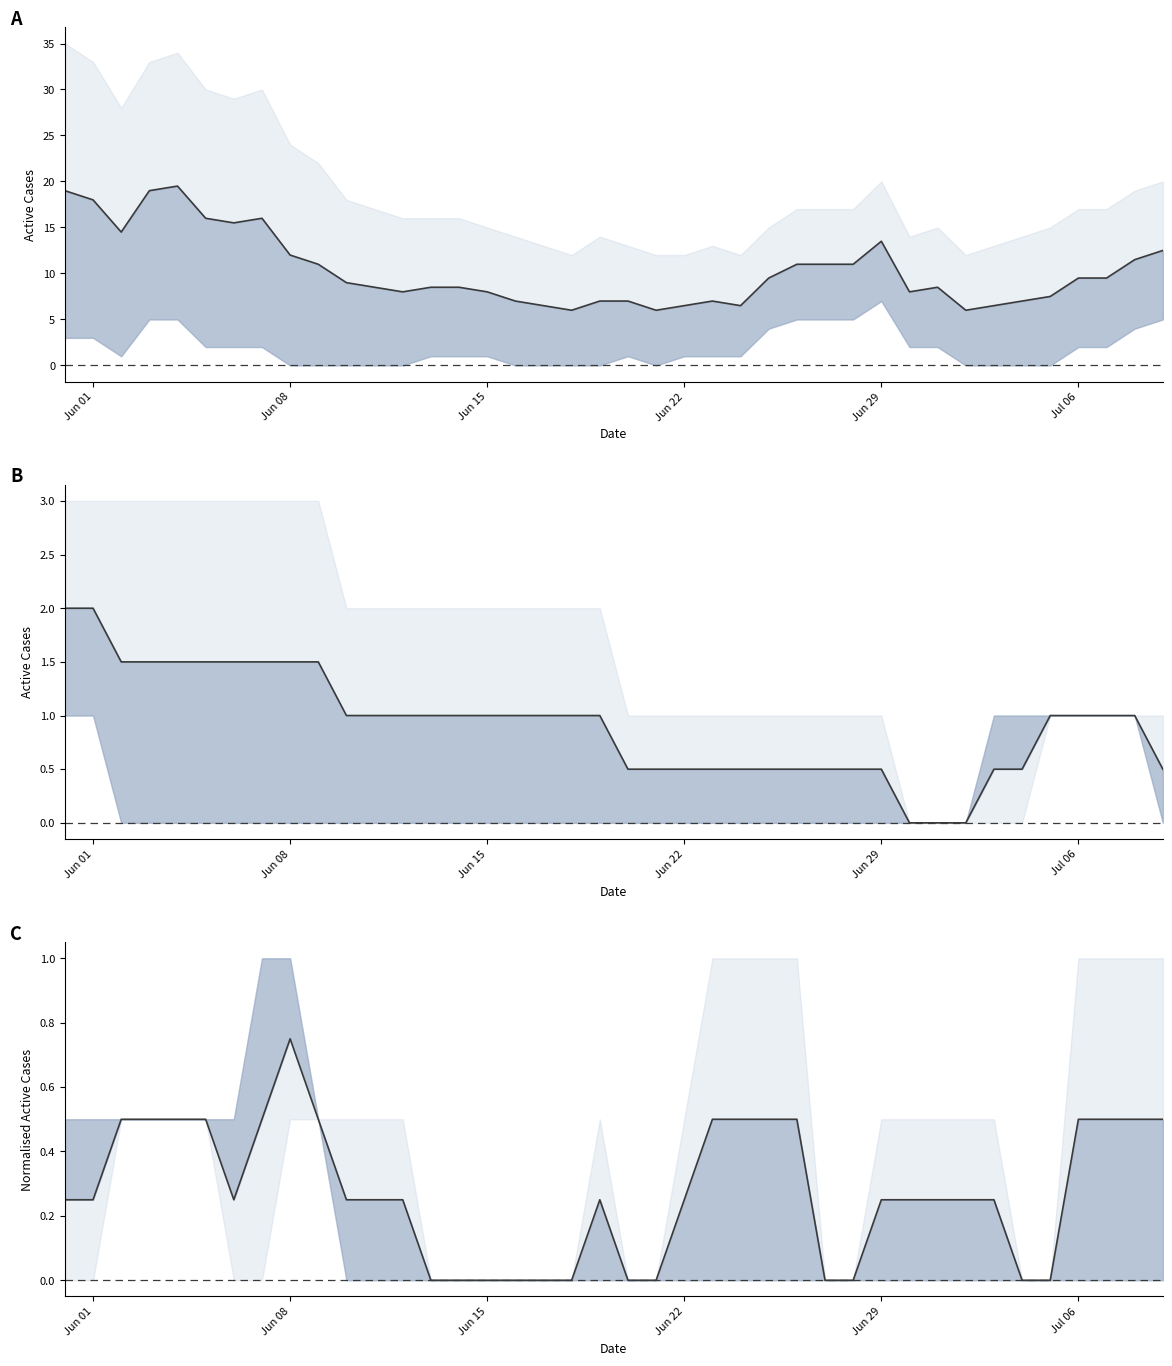

True or false: Midpoint BE/BS and Midpoint CH/ZH intersect in this chart.

False